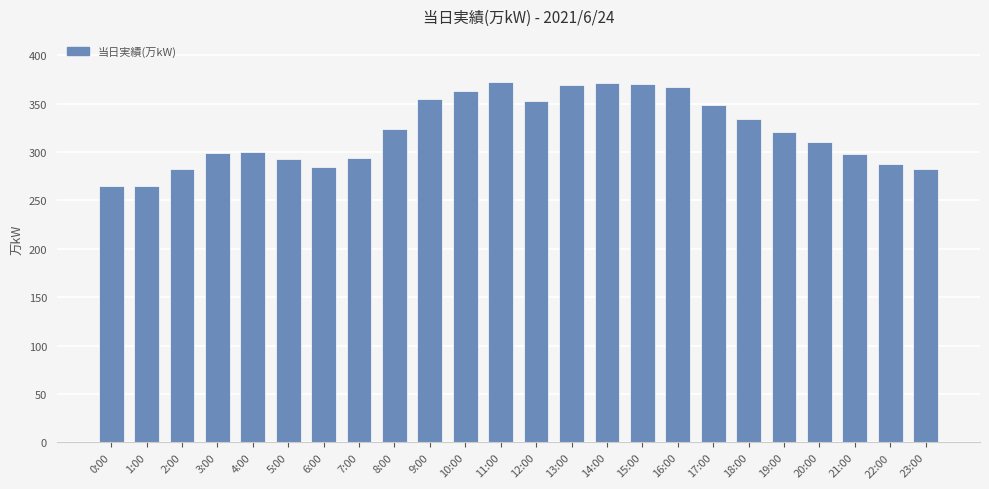

The value at 19:00 is 321. True or false?

True